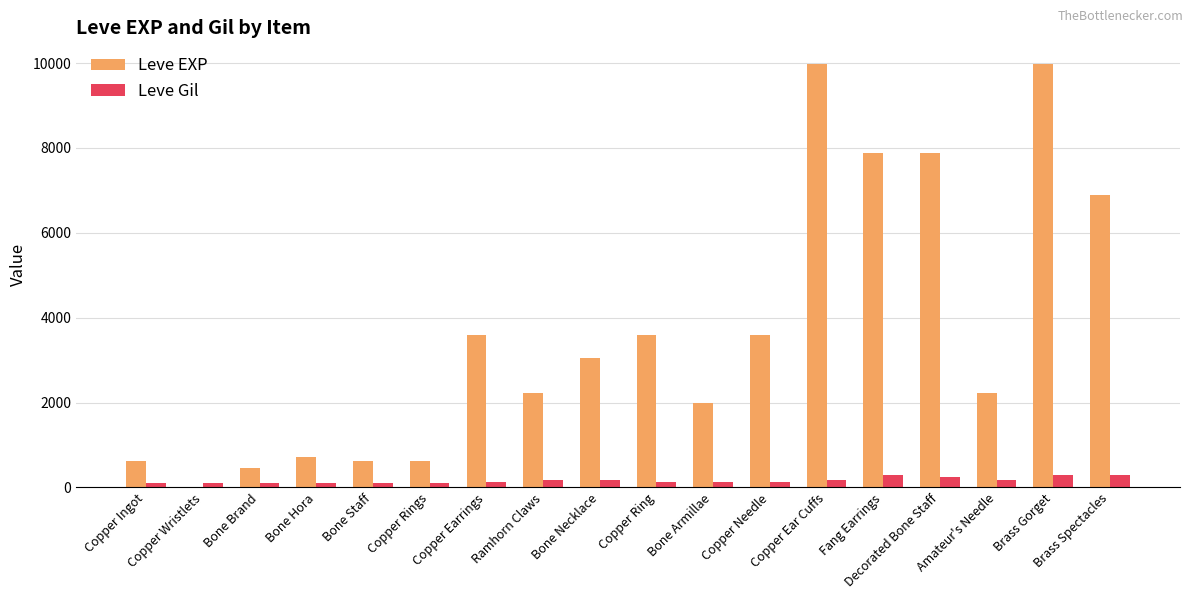

What is the greatest value displayed?

9990